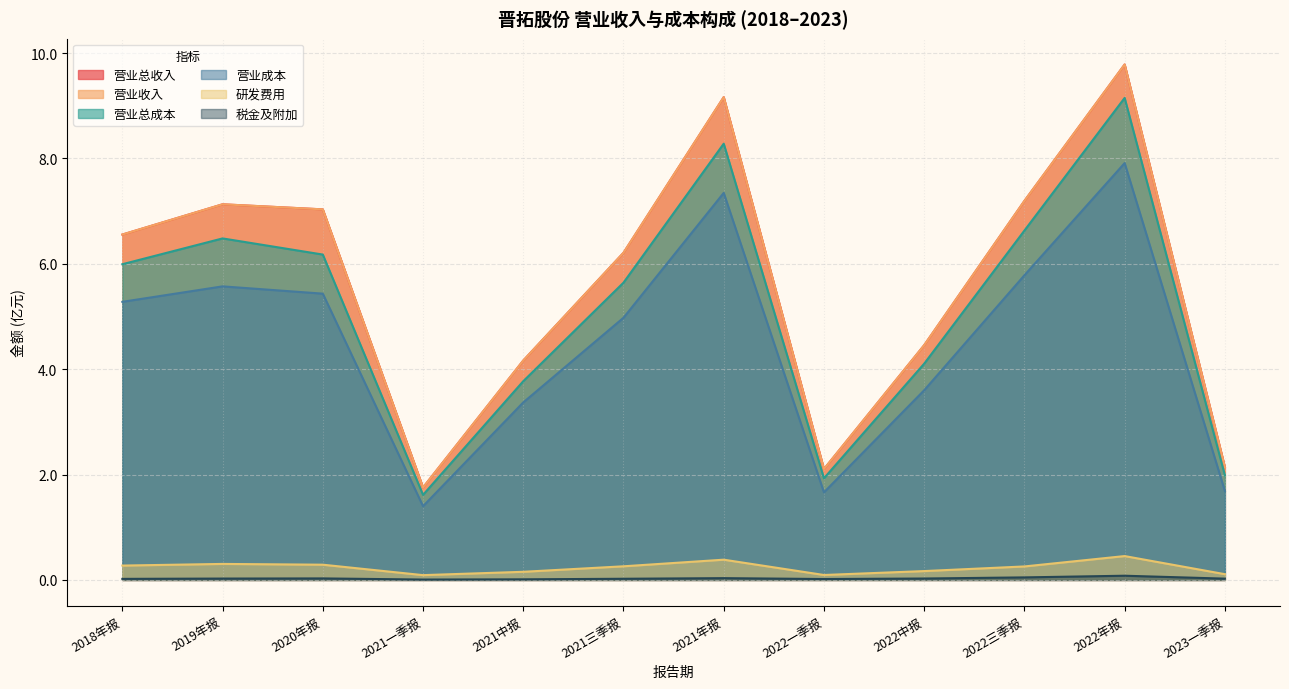

What is the difference between the maximum and second lowest values in the RESEARCH_EXPENSE series?

0.4